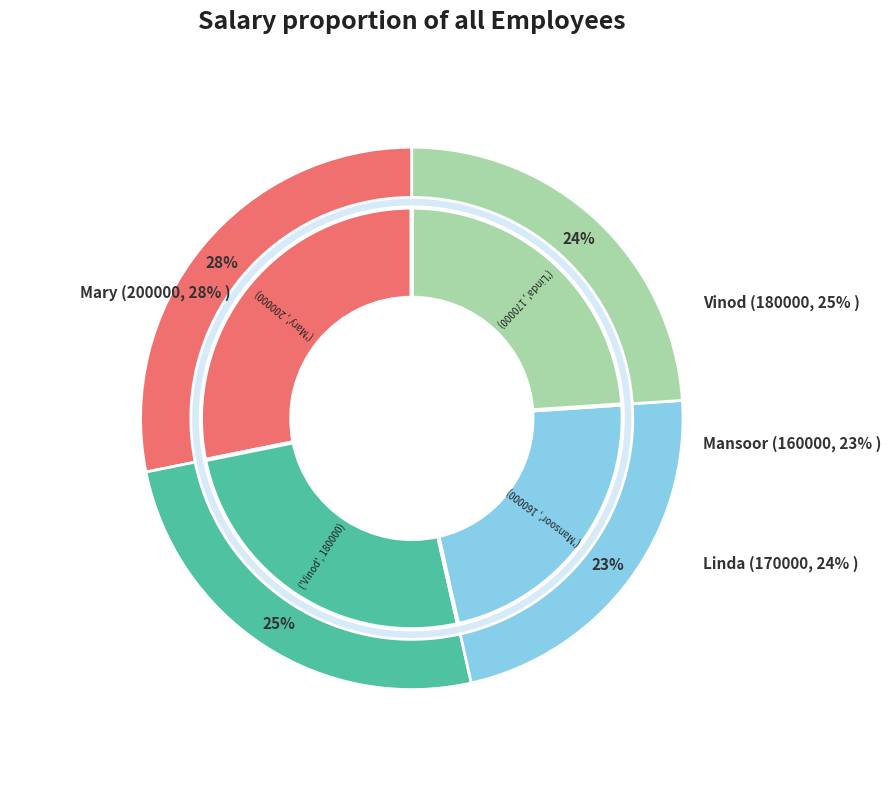

Count the number of slices in the pie.

4